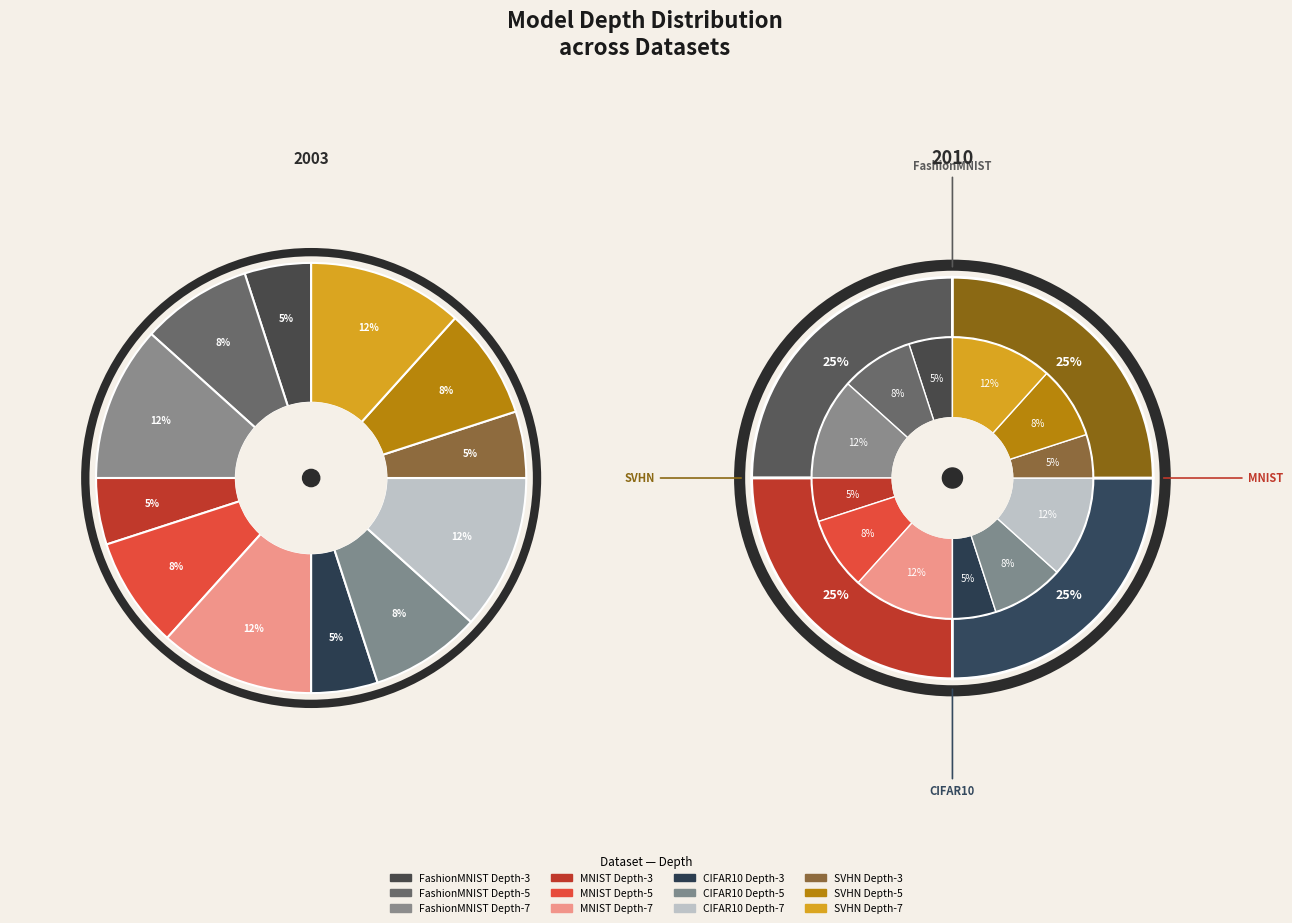

How much of the chart is everything except MNIST Depth-3?

95.0%